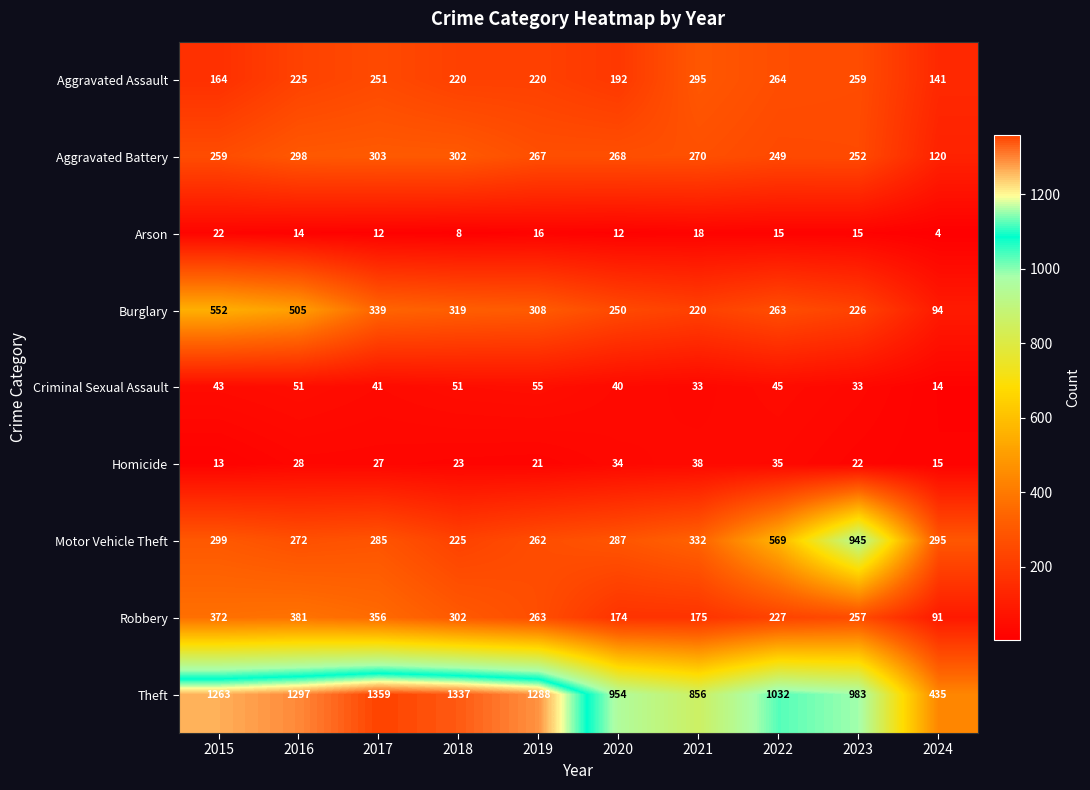

The Arson series shows 4 at 2024. True or false?

True